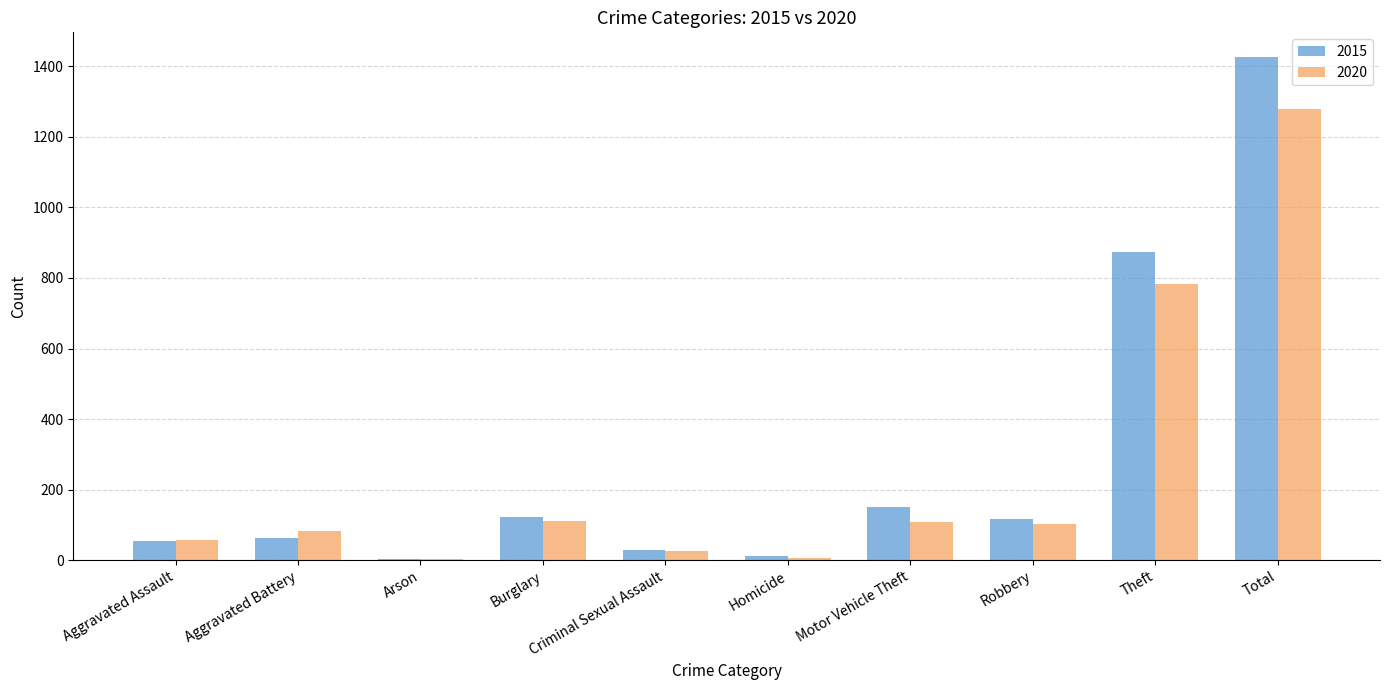

How many groups of bars are there?

10